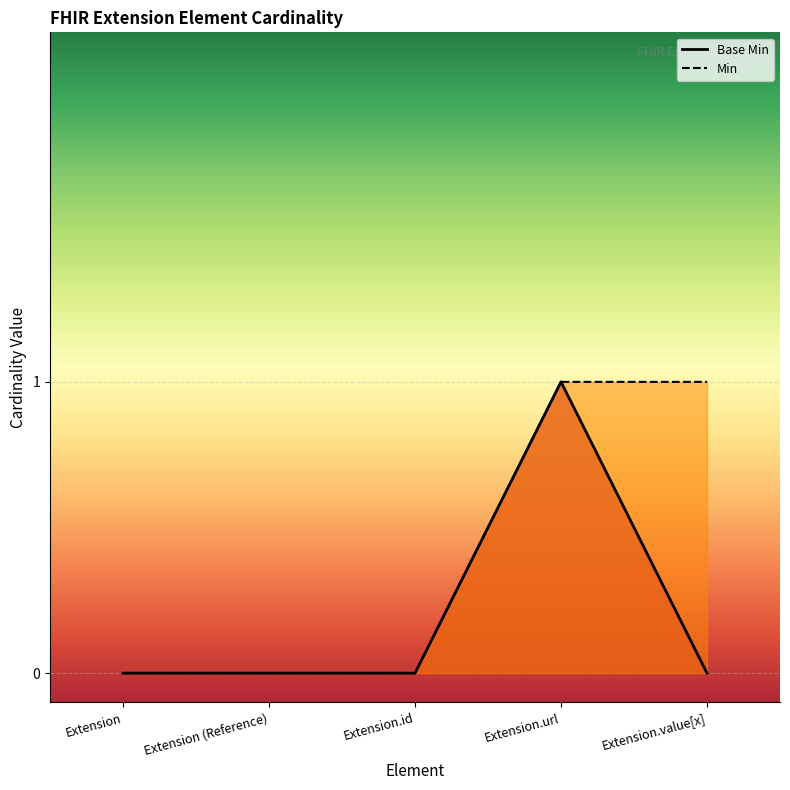

Reading right to left, extract all data points from this chart.

0	1	0	0	0